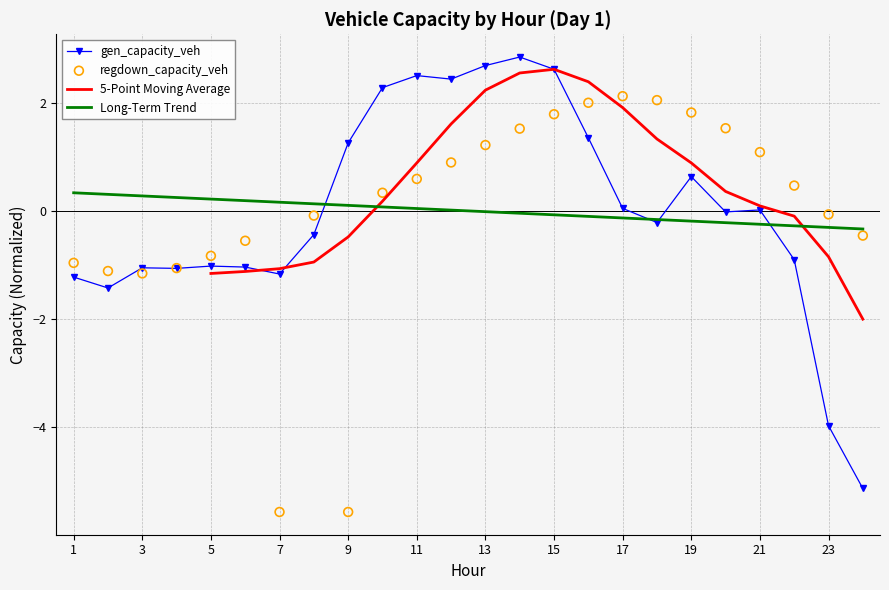

What is the lowest value of the Long-Term Trend series?

-0.3